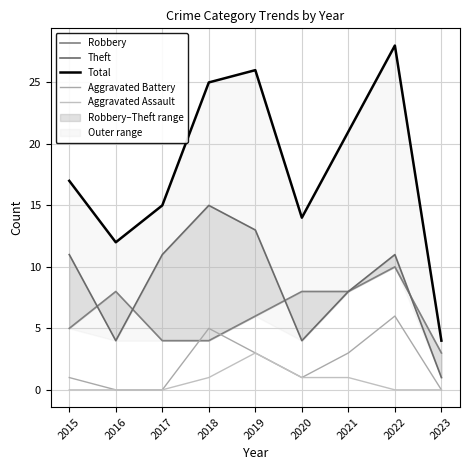

What is the difference between the highest and lowest values at 2021?

20